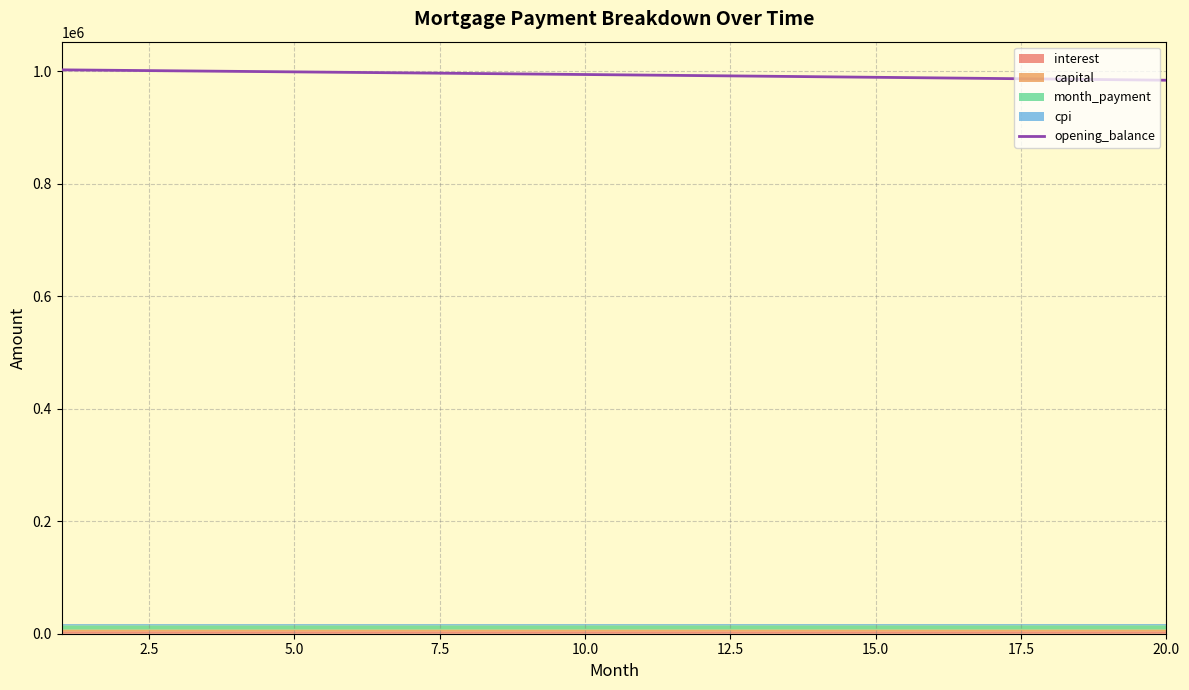

True or false: there are more than 0 points higher than both neighbors.

False